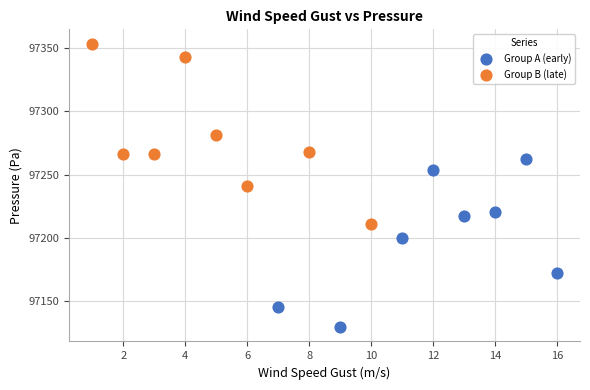

Which series reaches the minimum Y coordinate?

Group A (early)